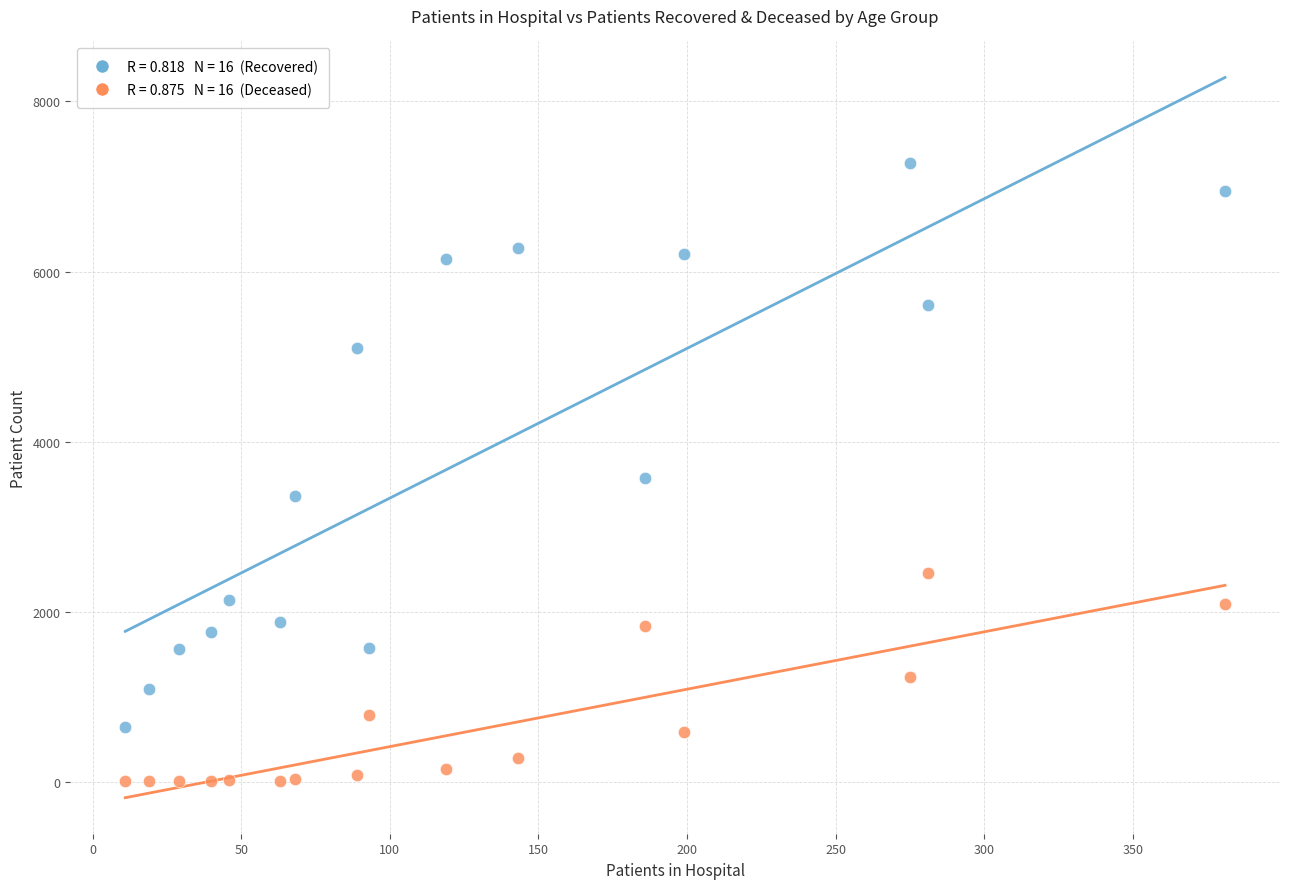

Across all data points, what is the range of Y values (max minus min)?

7273